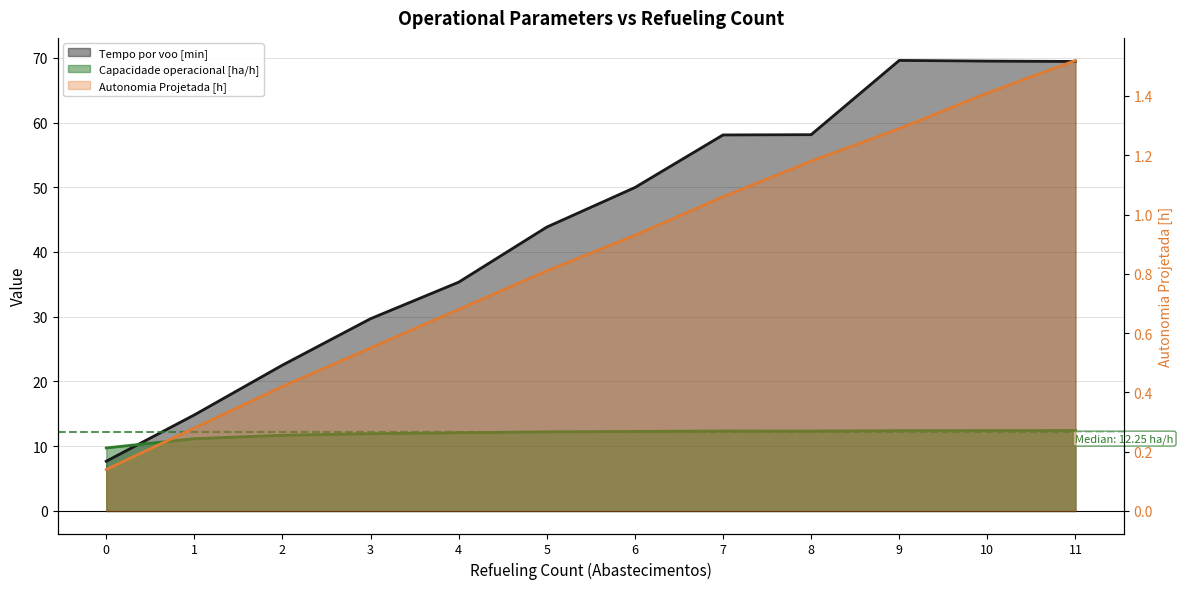

What is the difference between the maximum and minimum values in the Tempo por voo [min] series?

61.9